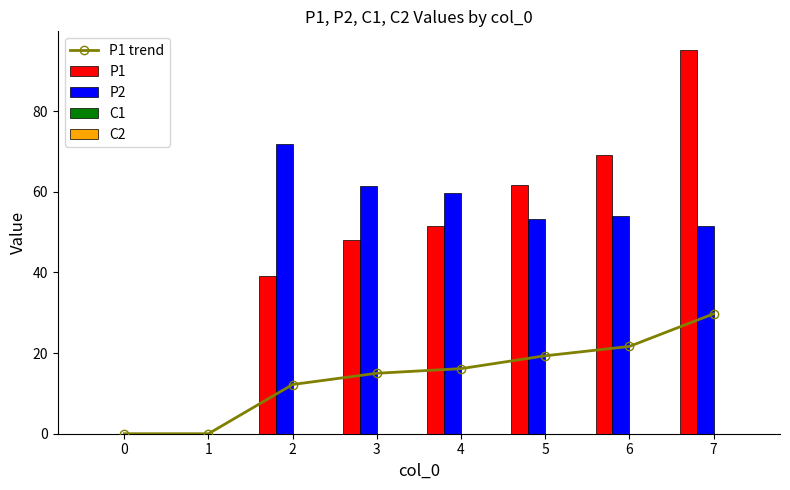

How many data points does each series have?

8